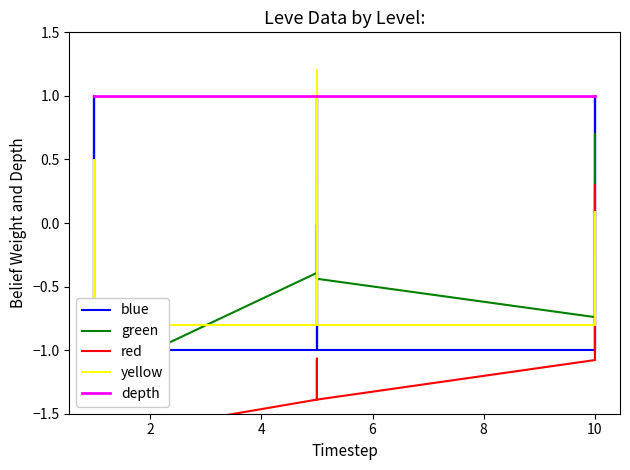

What is the value of the depth point at the 5th from the left?

1.0